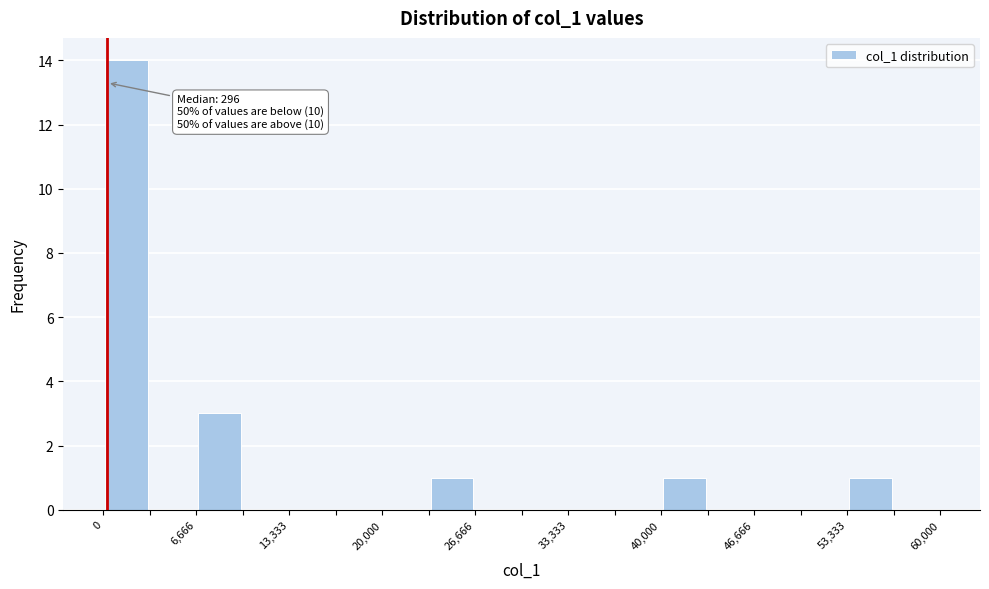

Around what value on the x-axis is the tallest bar? Give the approximate position of its centre, as read against the axis.

2000